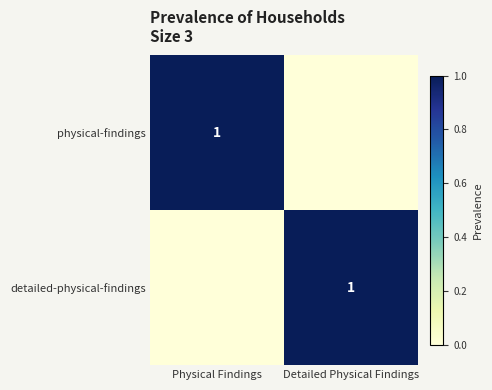

At Detailed Physical Findings, list the series in order from largest to smallest.

detailed-physical-findings, physical-findings